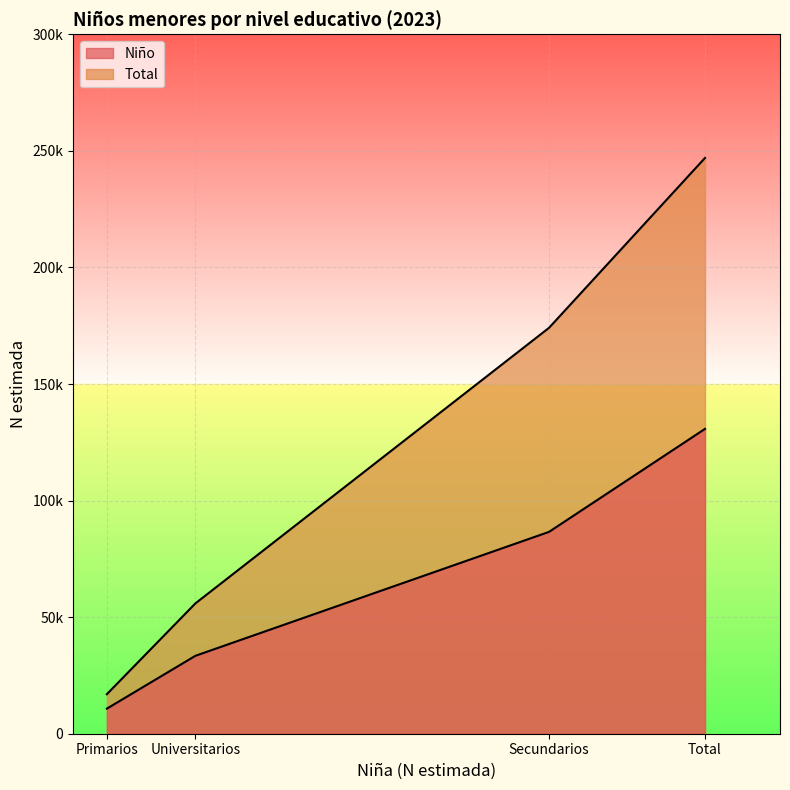

What is the value of the Niño point at the 4th from the left?

130749